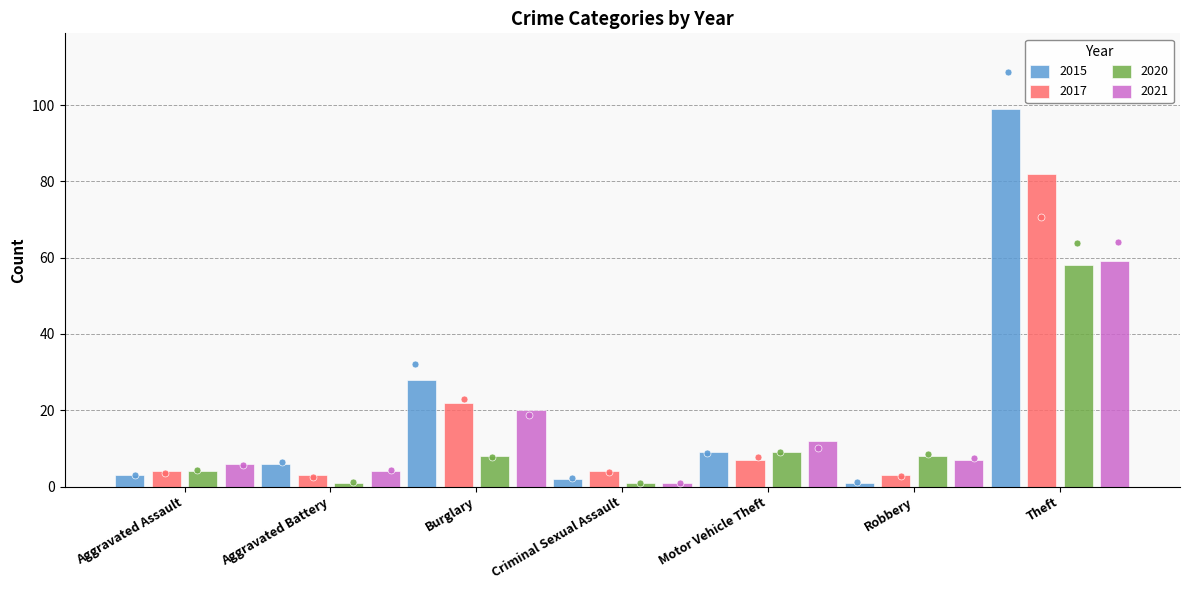

What are all the series names shown in the legend?

2015, 2017, 2020, 2021